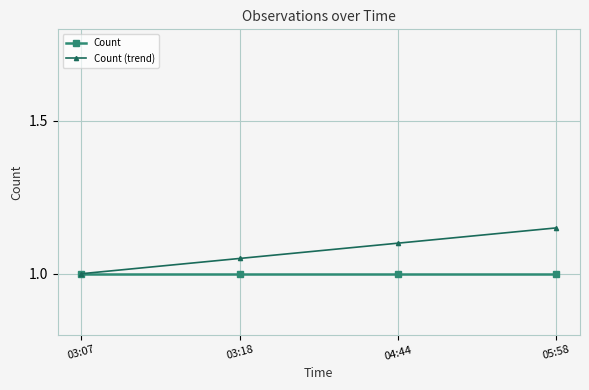

What is the label of the 3rd point from the left?

04:44